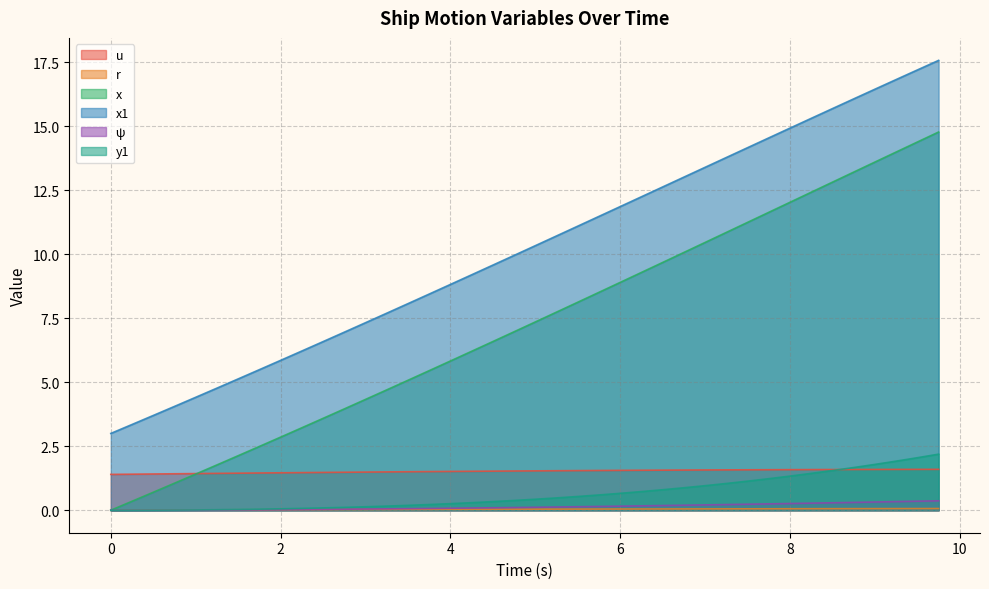

True or false: x1 has a value of 14.9 at 8.

True